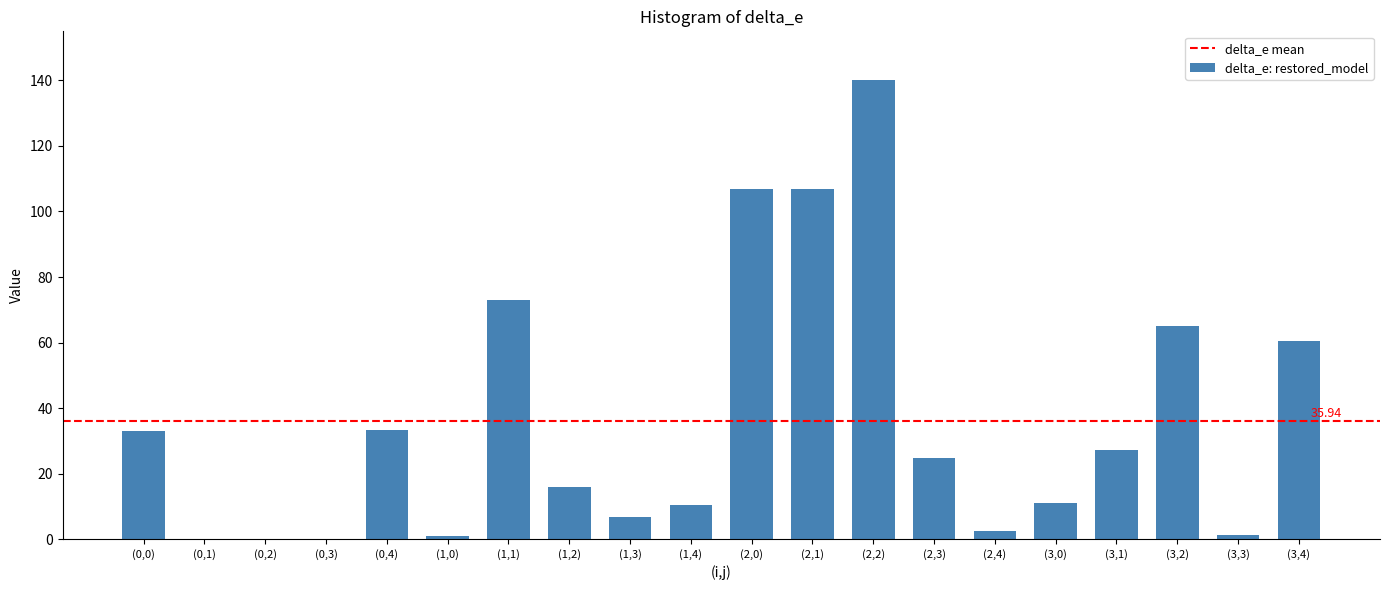

What is the sum of all values?

718.8